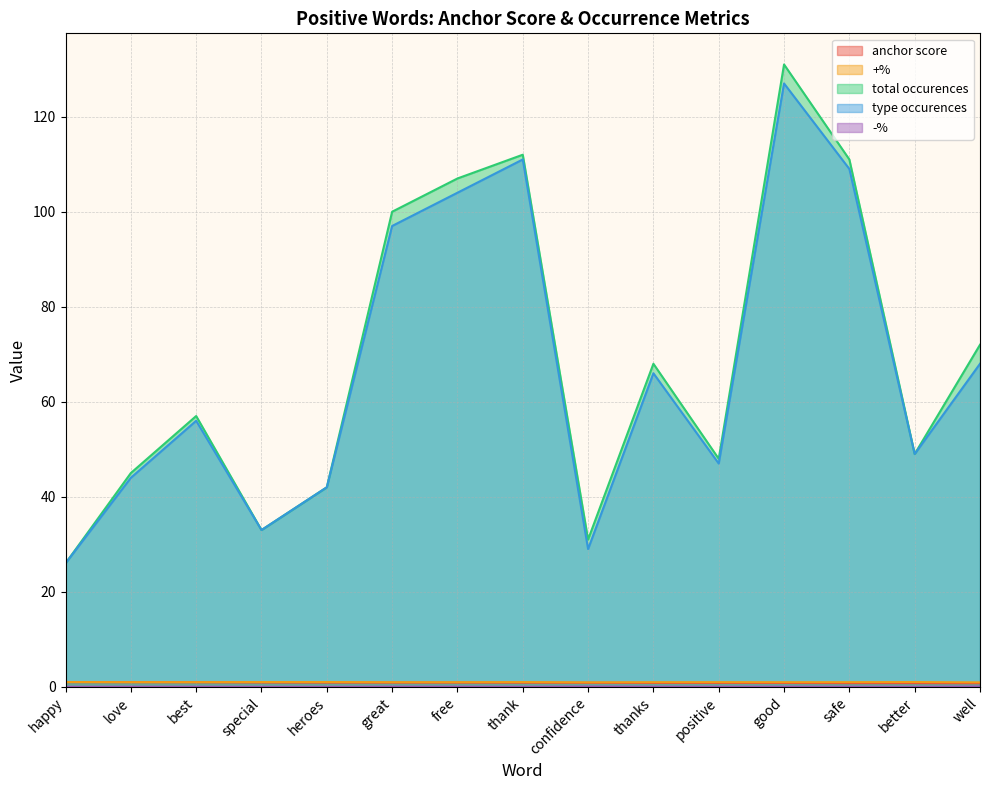

What is the maximum value shown in the chart?

131.0